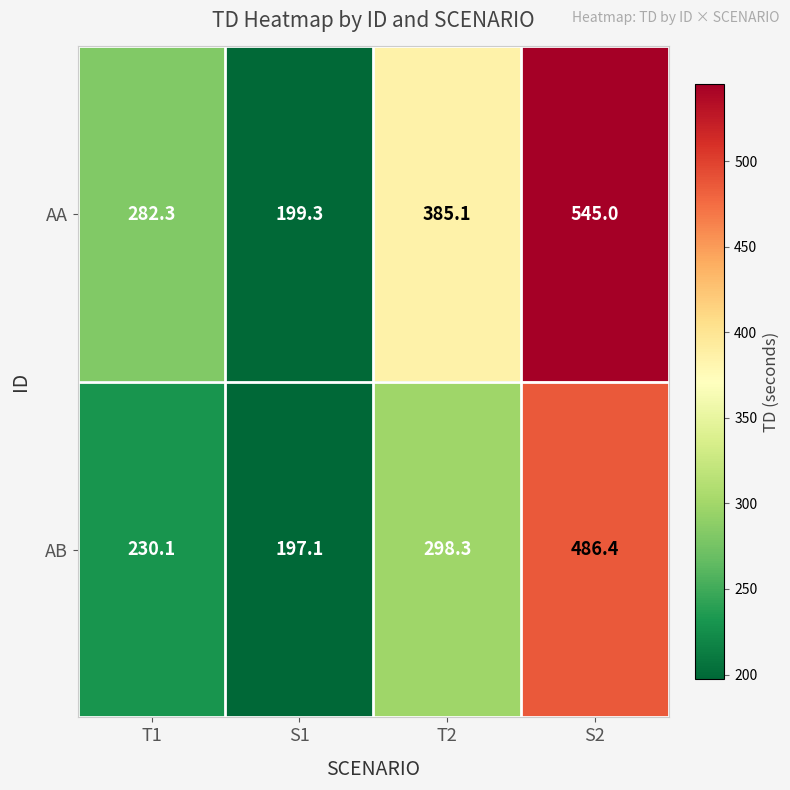

What is the average value of the AA series?

352.9